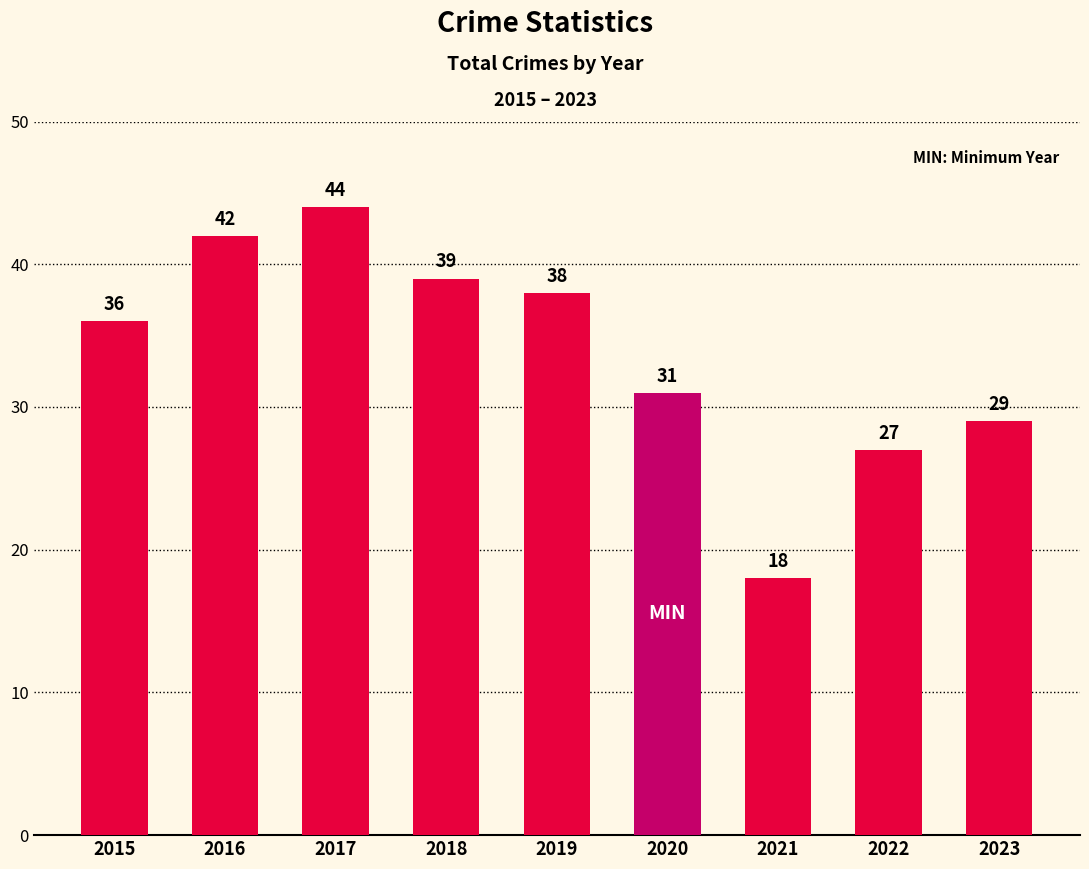

Reading right to left, extract all data points from this chart.

29	27	18	31	38	39	44	42	36